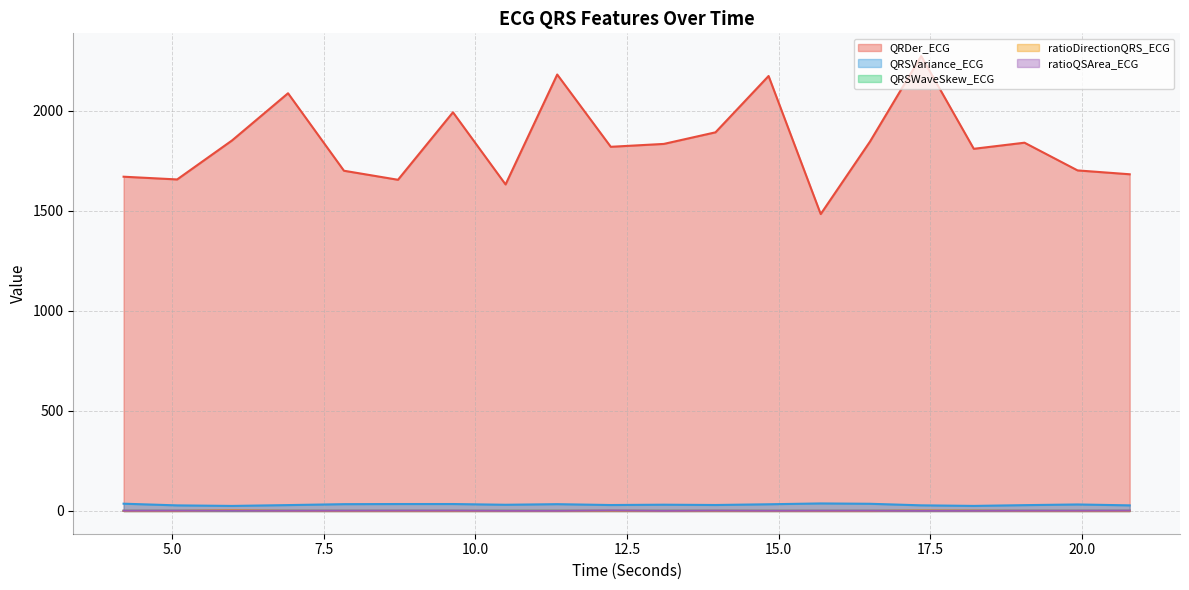

At which label is QRDer_ECG closest to 1879?

13.9609375